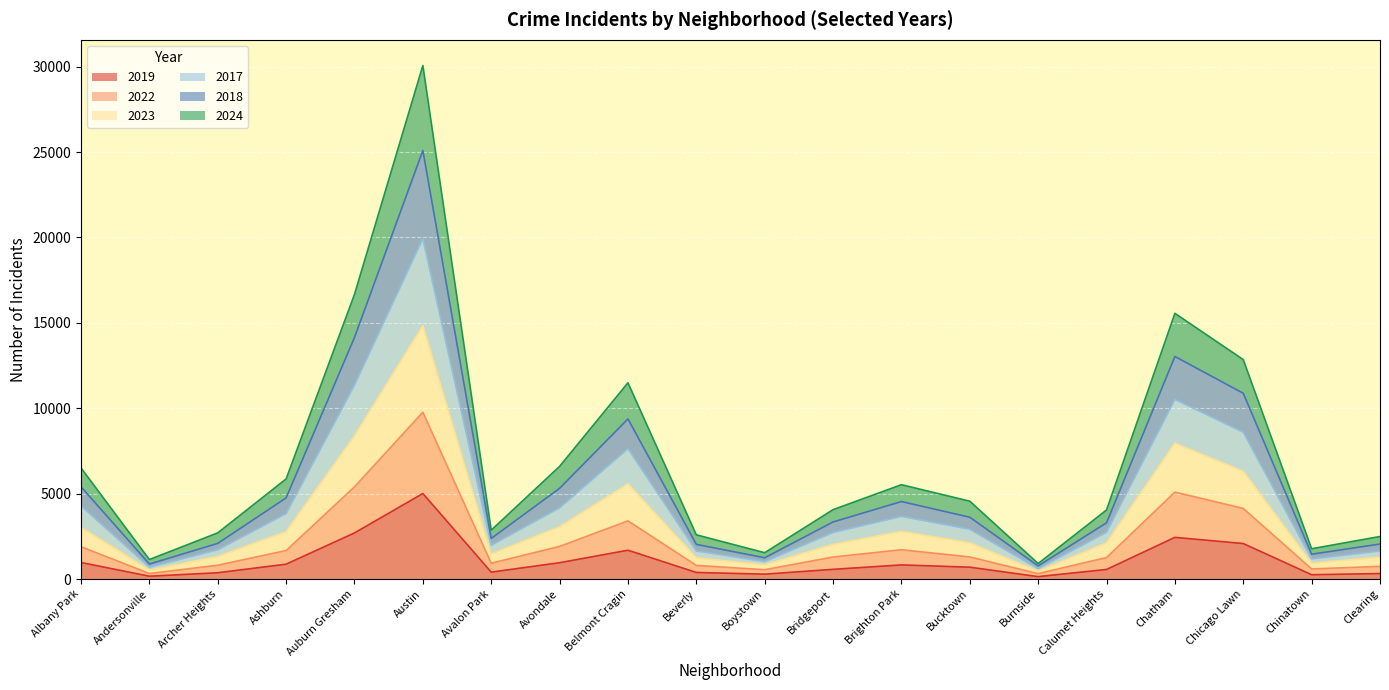

At which category is the sum across all series the highest?

Austin